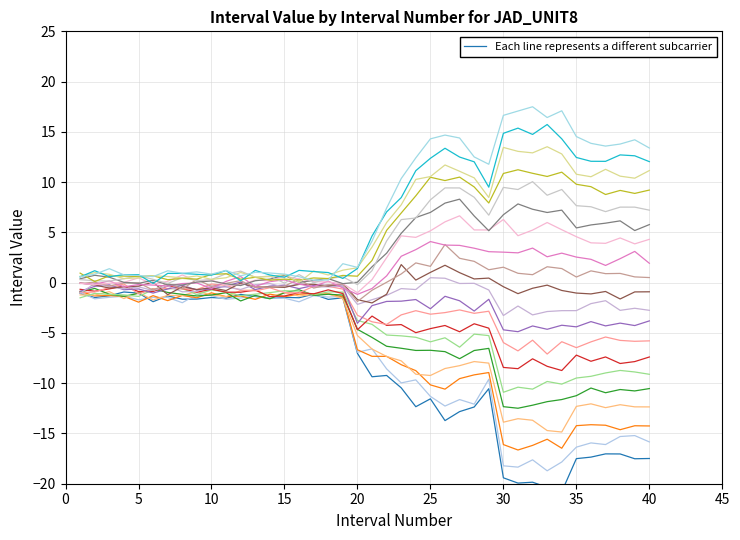

How many points are lower than both their immediate neighbors (excluding endpoints)?

13